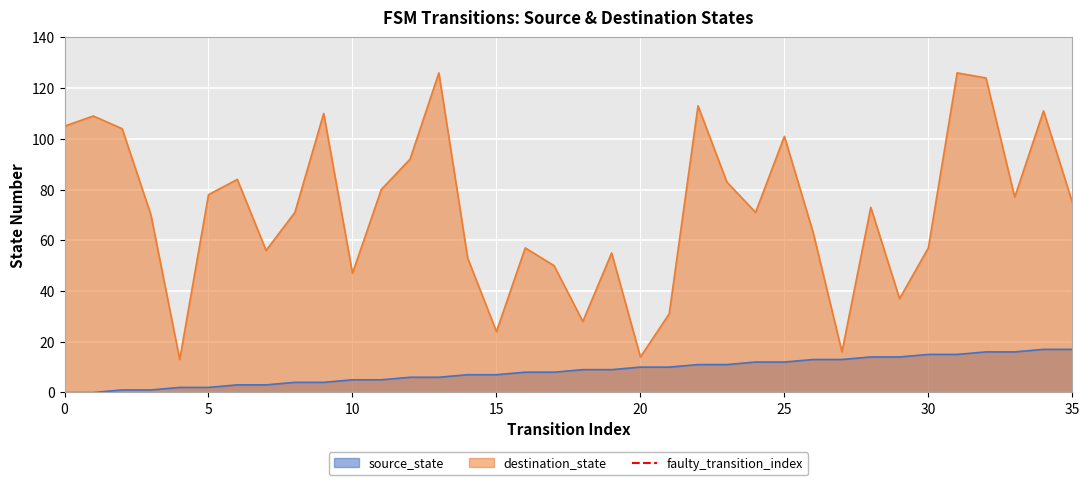

True or false: source_state and destination_state cross at least once.

False